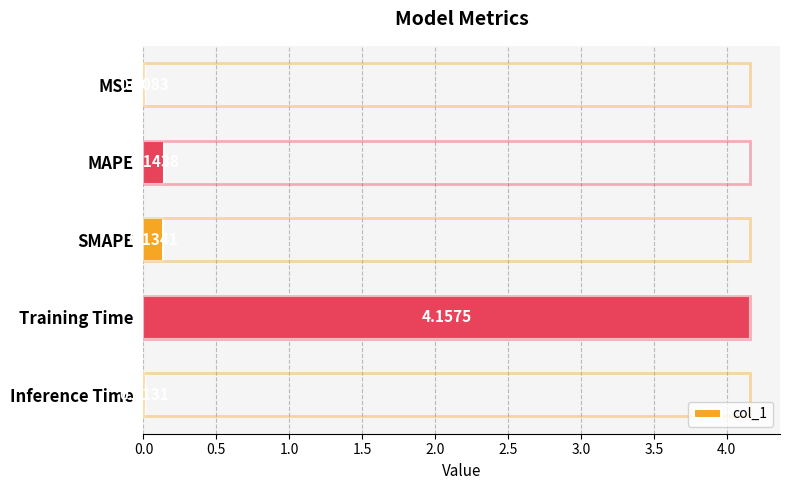

What is the value of the 3rd bar from the left?

0.1